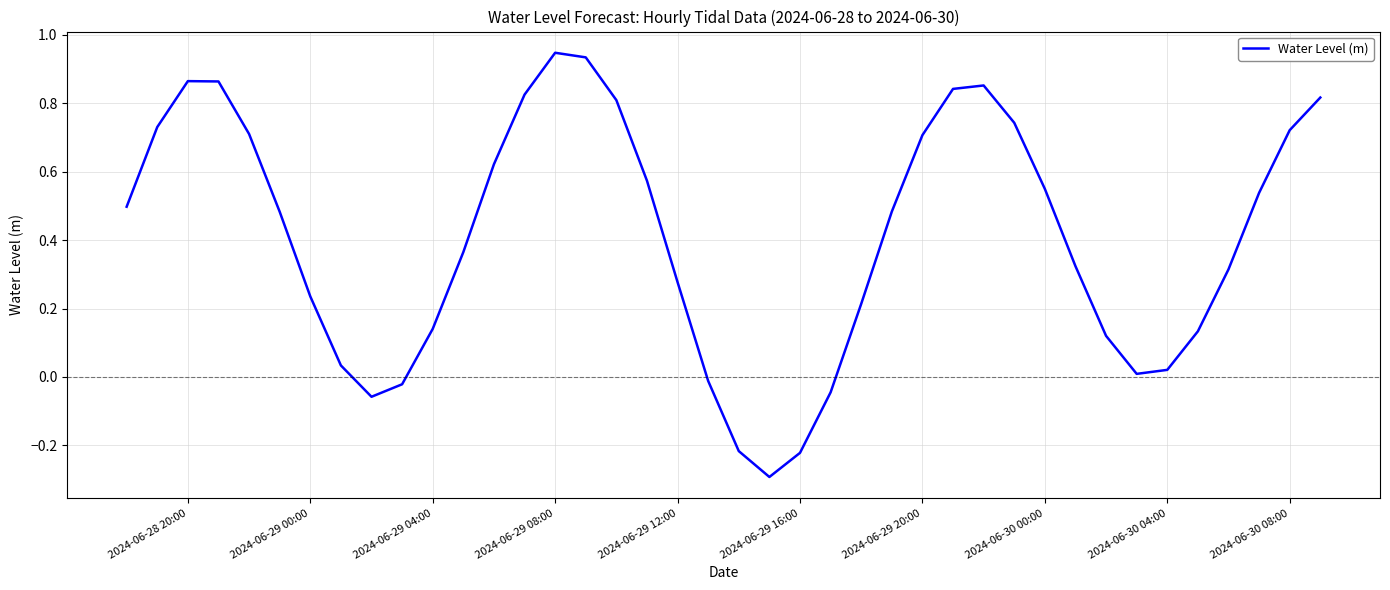

At which category does the chart reach its peak across all series?

2024-06-29 08:00